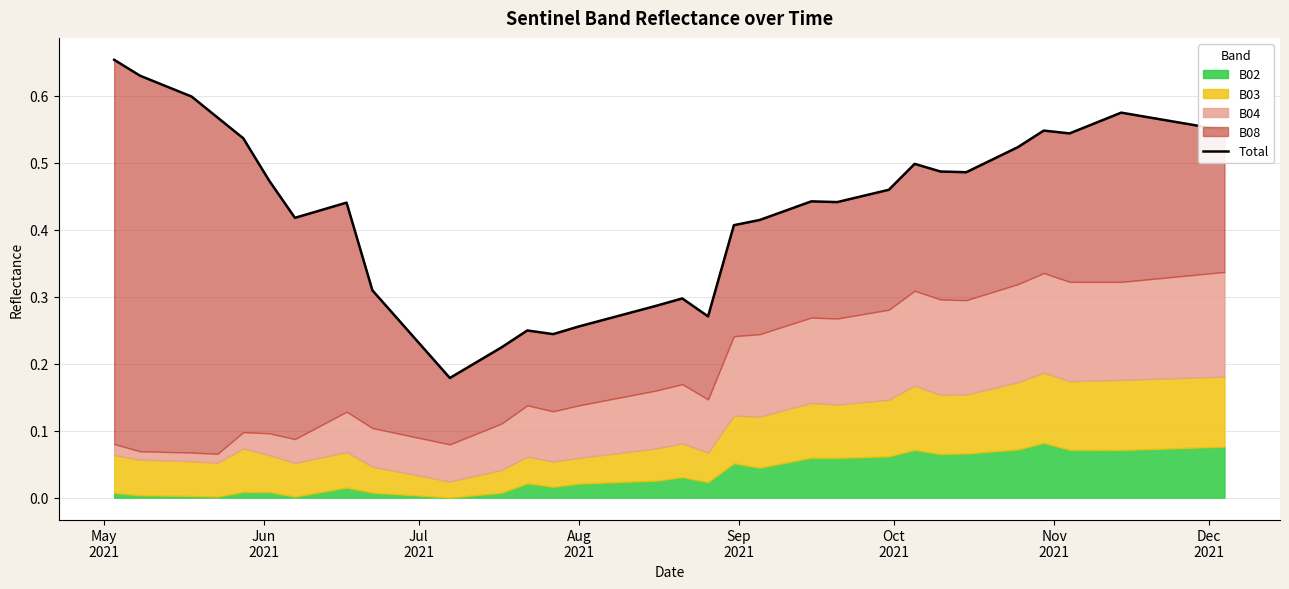

Is it true that the value at 37 is 0.8?

False